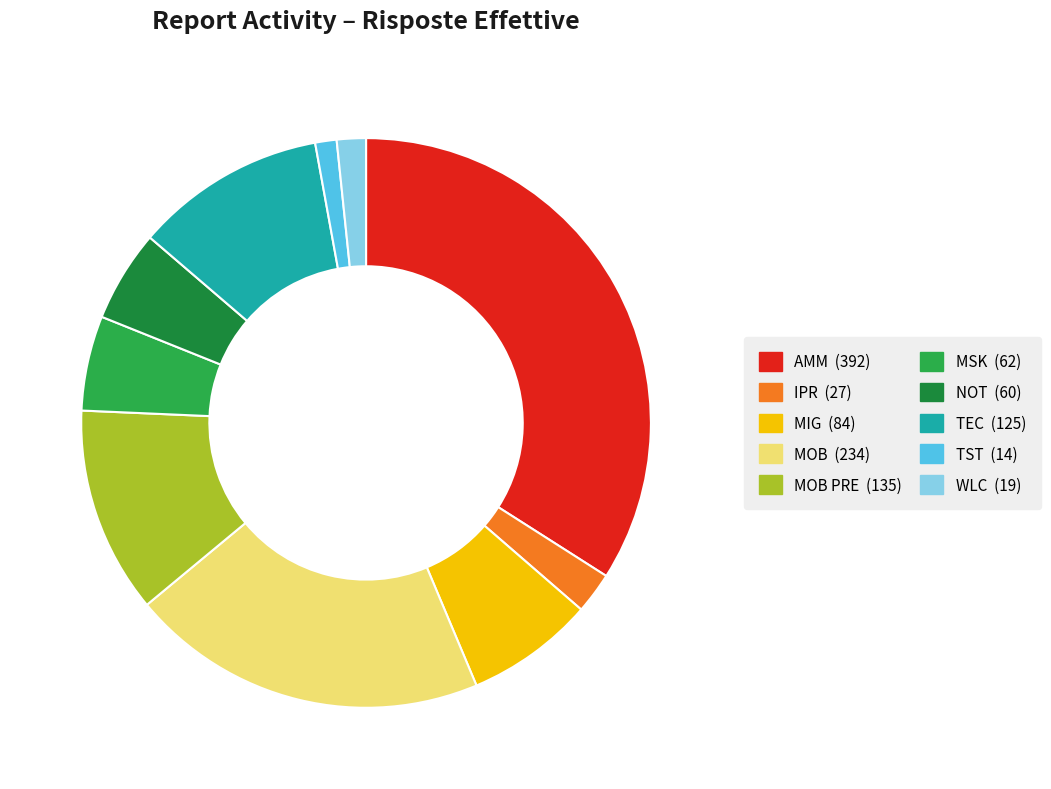

Does any single category account for the majority?

No